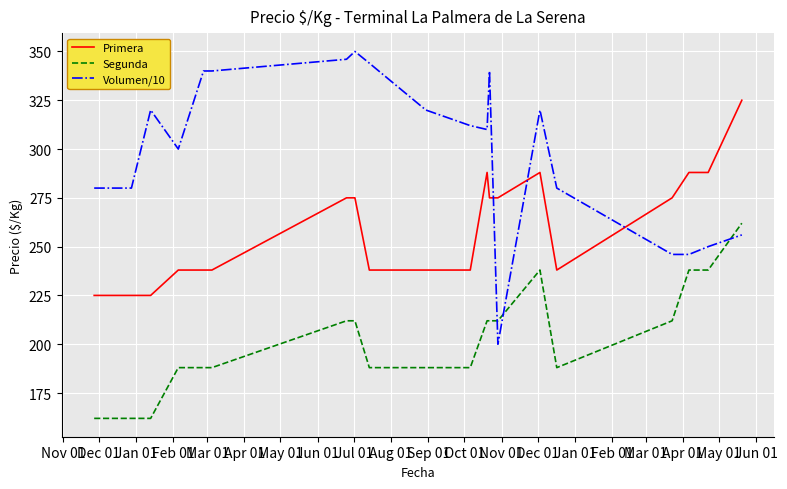

True or false: Primera and Volumen/10 cross at least once.

True